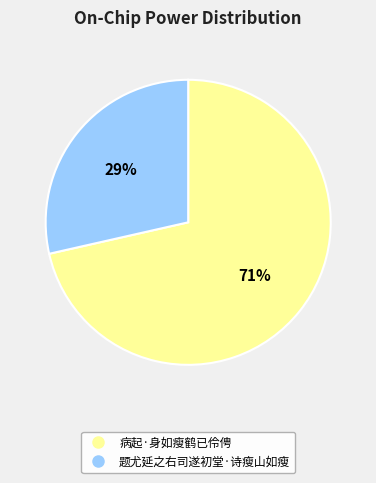

Rank the categories by value from lowest to highest.

题尤延之右司遂初堂·诗瘦山如瘦, 病起·身如瘦鹤已伶俜